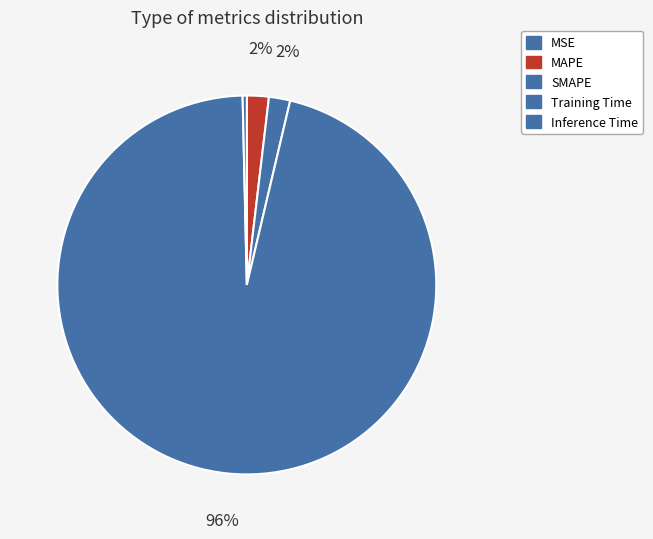

Does Training Time represent more than half of the total?

Yes